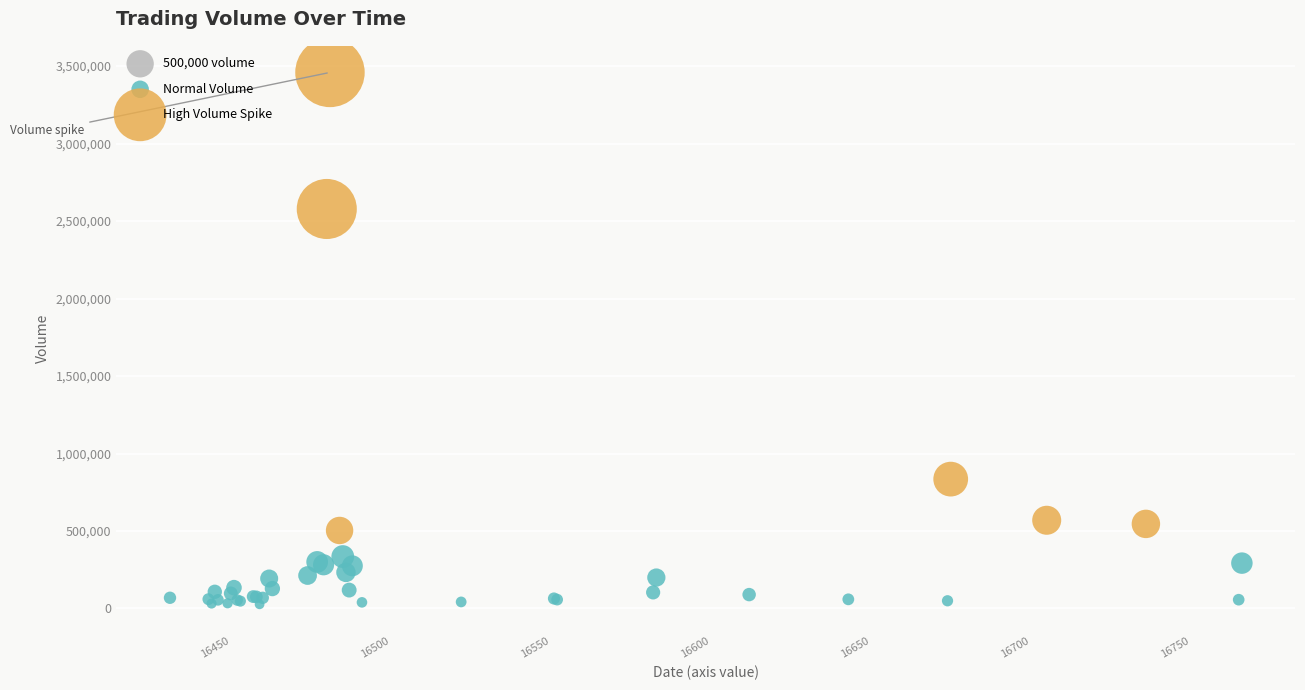

Which series has the widest spread of Y values?

High Volume Spike